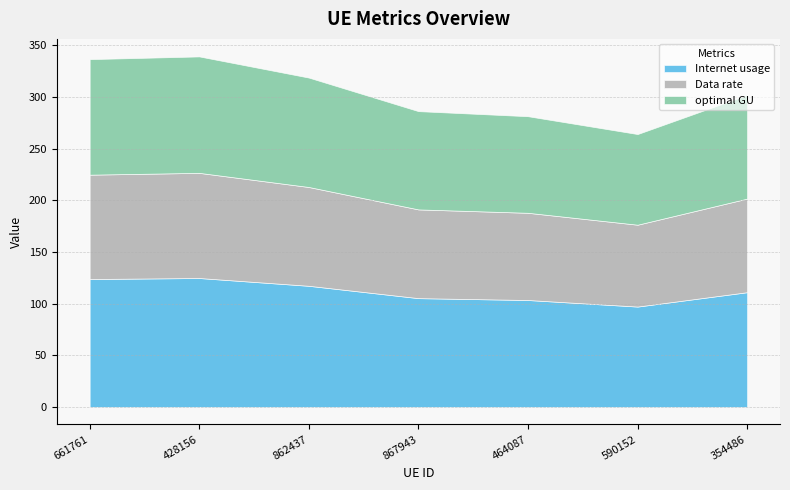

What is the smallest value displayed?

79.2